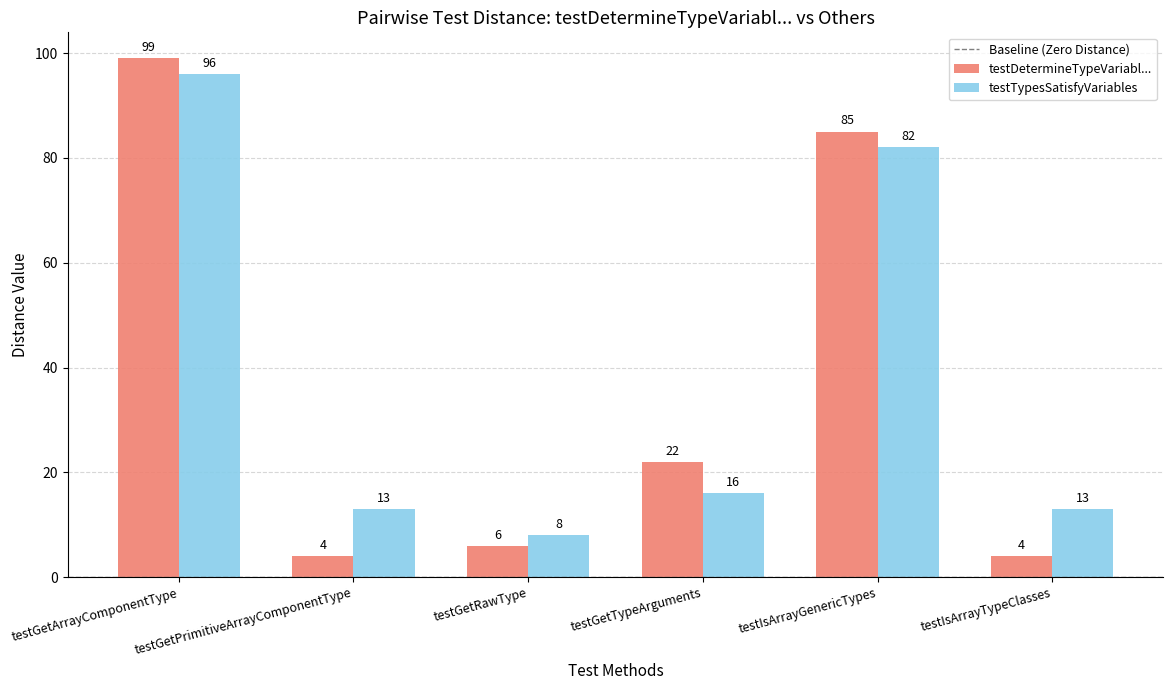

How many groups of bars are there?

6